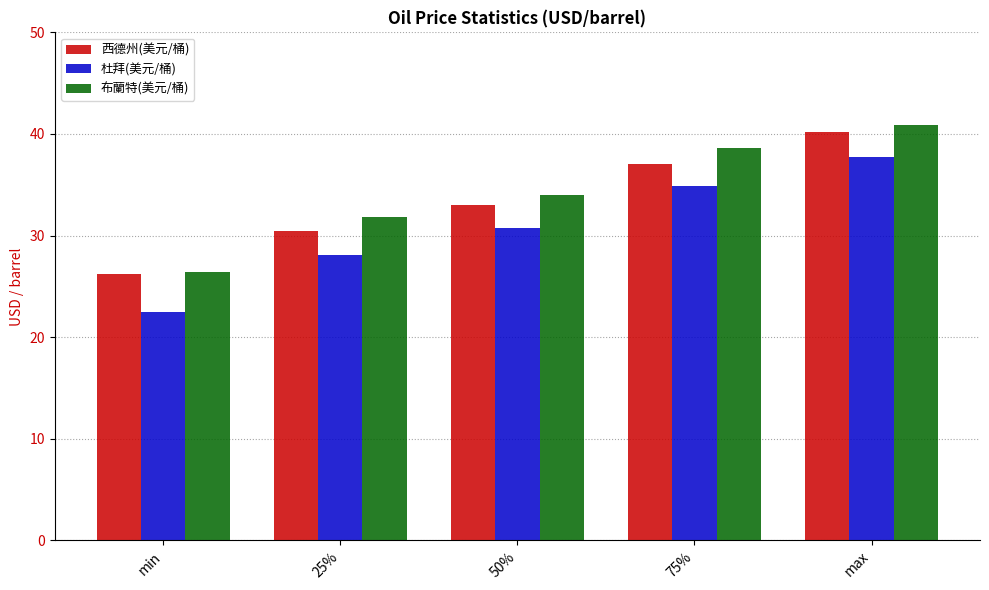

List the series in order of their peak value, highest first.

布蘭特(美元/桶), 西德州(美元/桶), 杜拜(美元/桶)